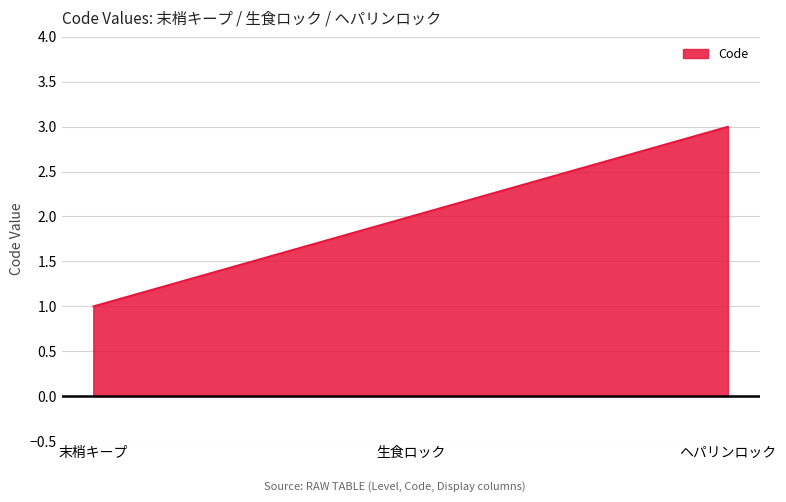

What is the change in value from 末梢キープ to ヘパリンロック?

+2